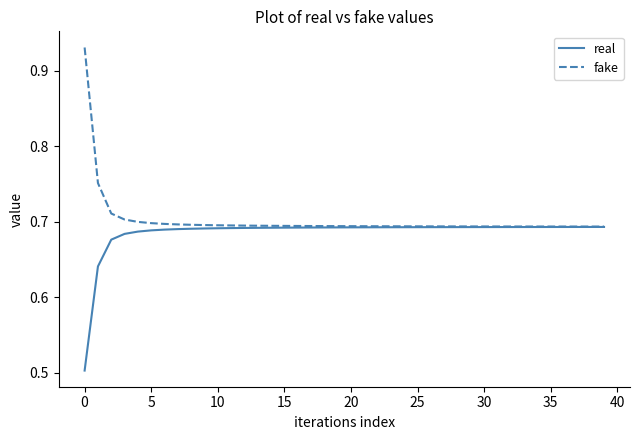

What is the smallest value displayed?

0.5